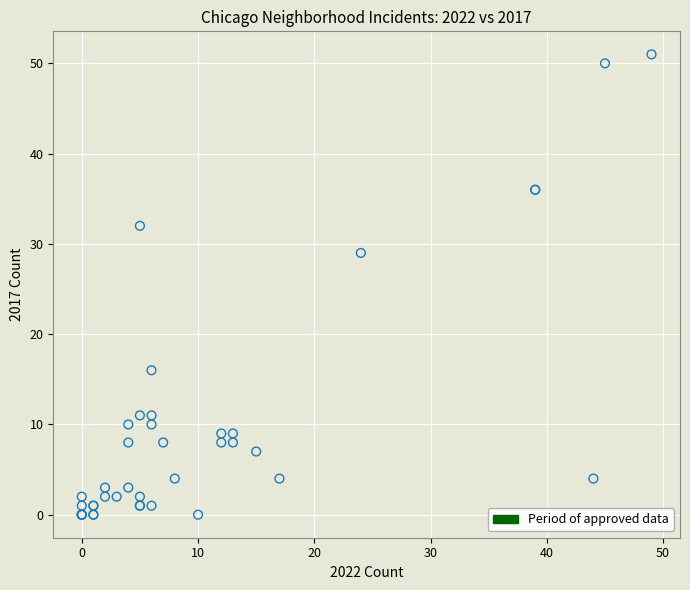

What Y value in the scatter plot is closest to 25?

29